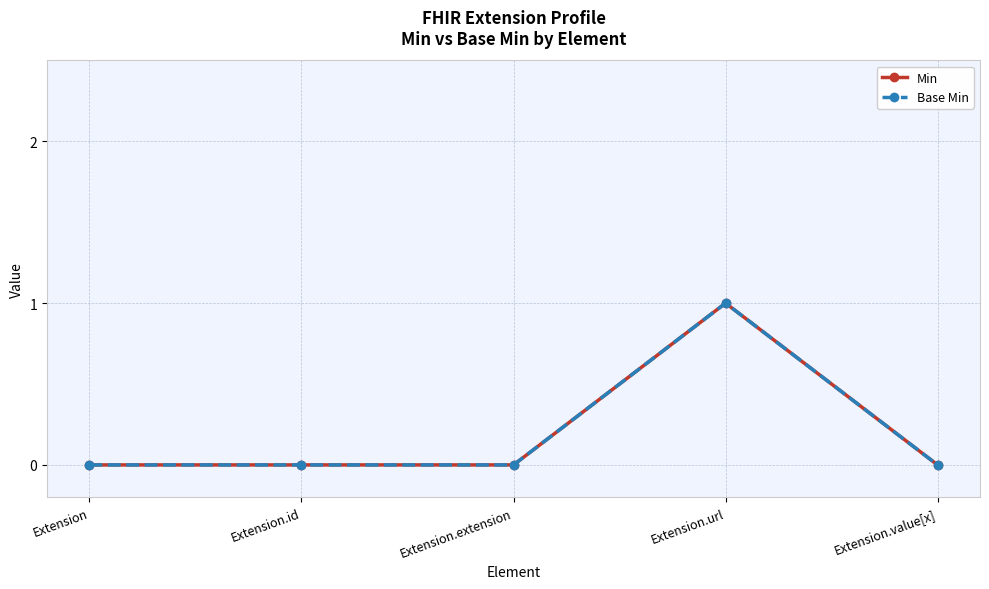

Reading right to left, list all the values displayed in this chart.

Min: Extension.value[x]=0	Extension.url=1	Extension.extension=0	Extension.id=0	Extension=0
Base Min: Extension.value[x]=0	Extension.url=1	Extension.extension=0	Extension.id=0	Extension=0